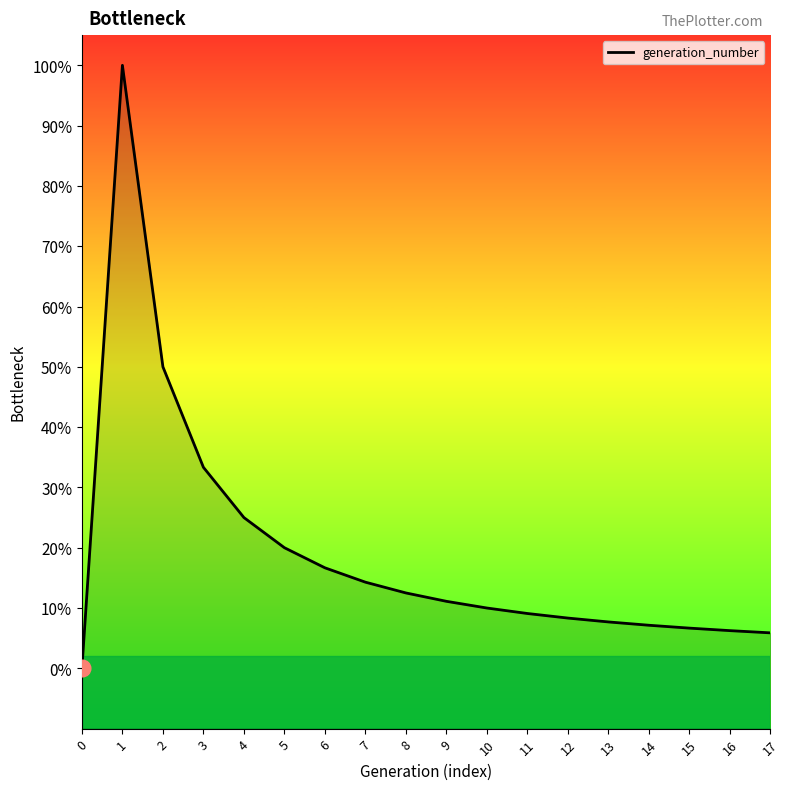

True or false: the data shows 0.0 at 11.

False